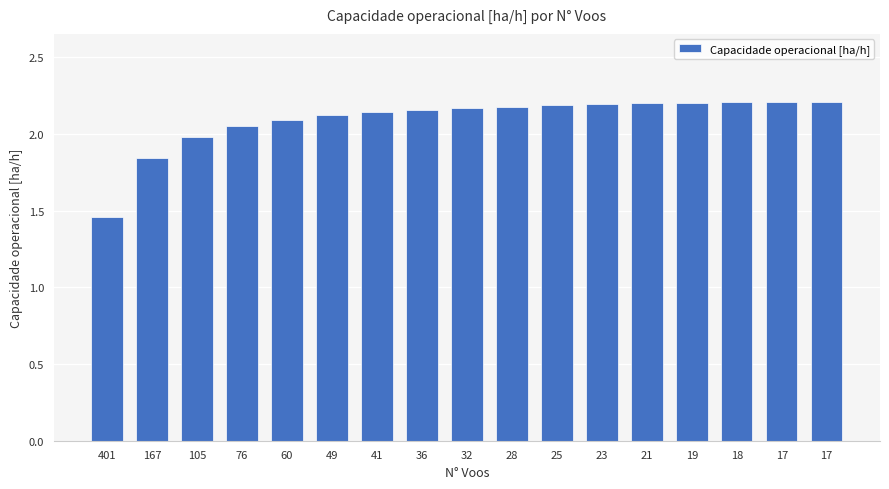

How many values are below 2?

3